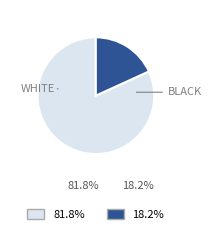

Is there any slice that represents more than half of the pie?

Yes